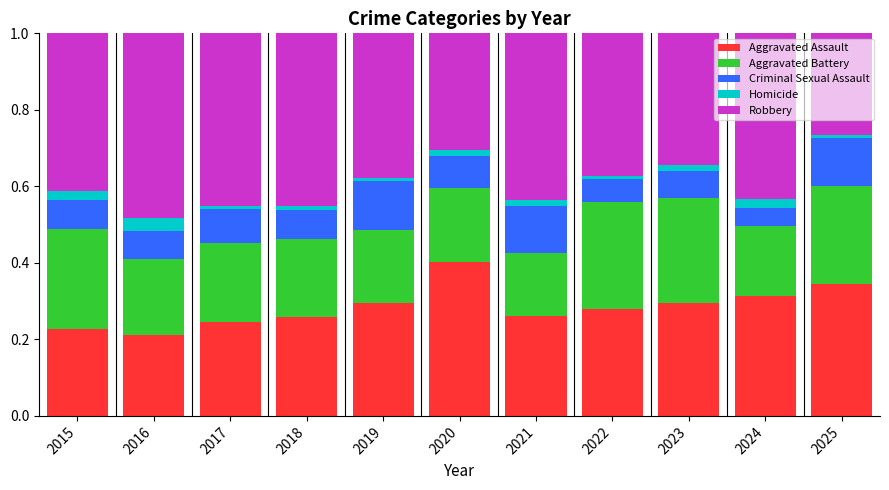

Which category has the highest value in the Aggravated Assault series?

2020